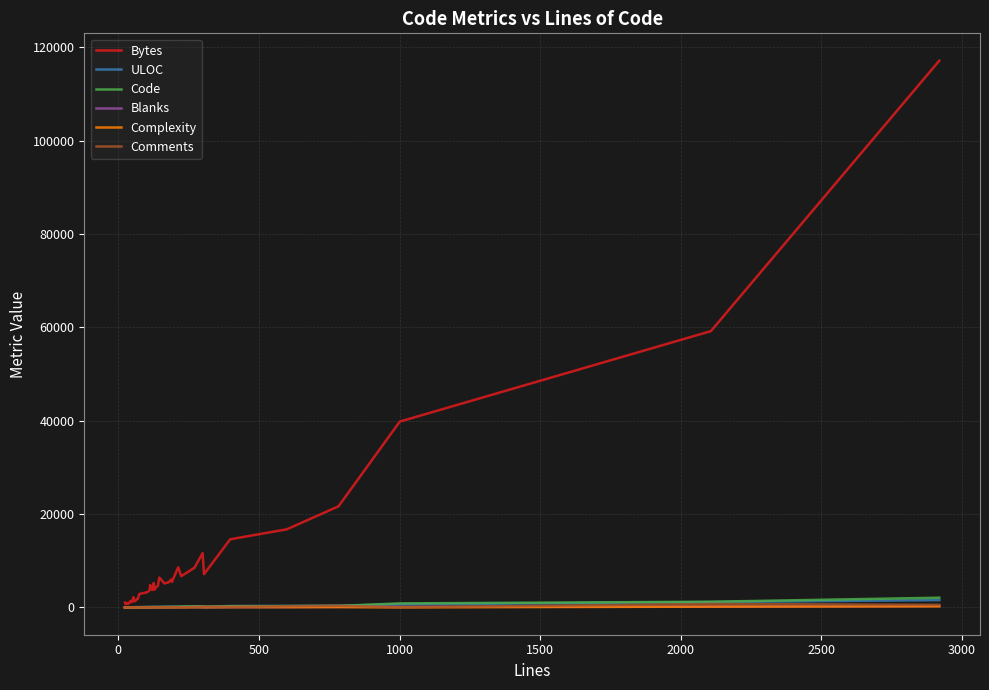

What is the difference between the second highest and second lowest values in the Blanks series?

158